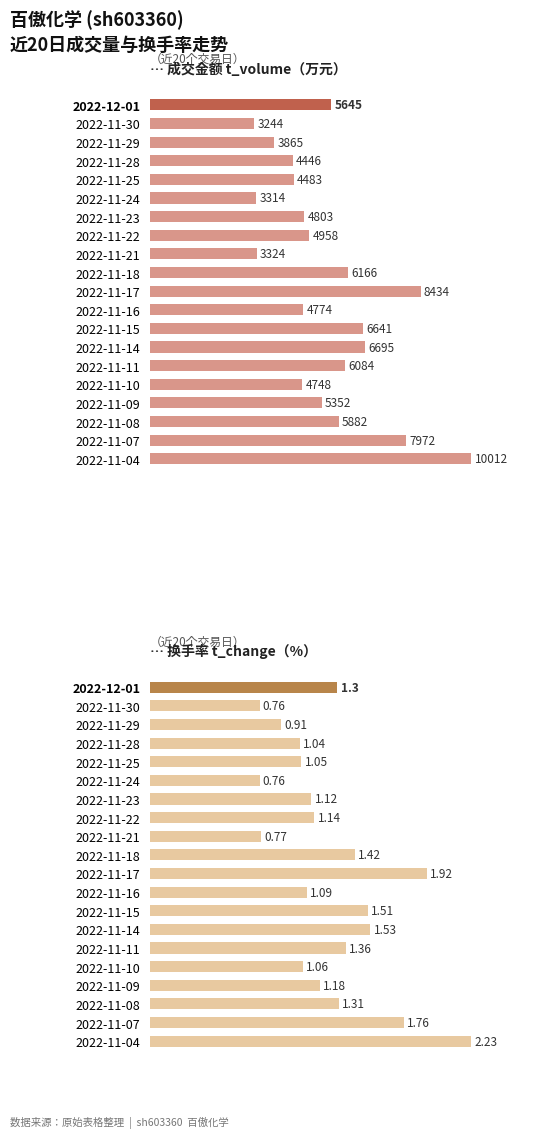

Is the value of … 换手率 t_change（%） at 2022-11-25 greater than the value of … 成交金额 t_volume（万元） at 2022-11-11?

No